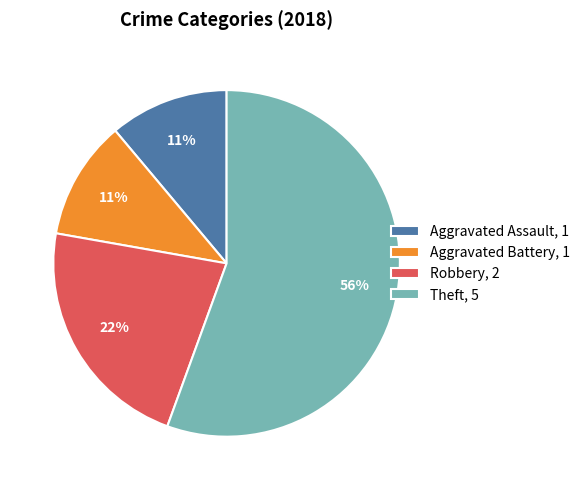

To the nearest percent, what portion does Aggravated Assault represent?

11%